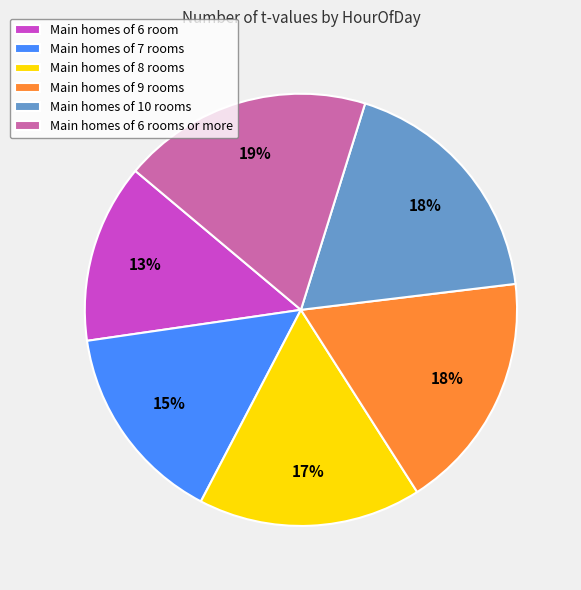

To the nearest percent, what is the average slice percentage?

17%